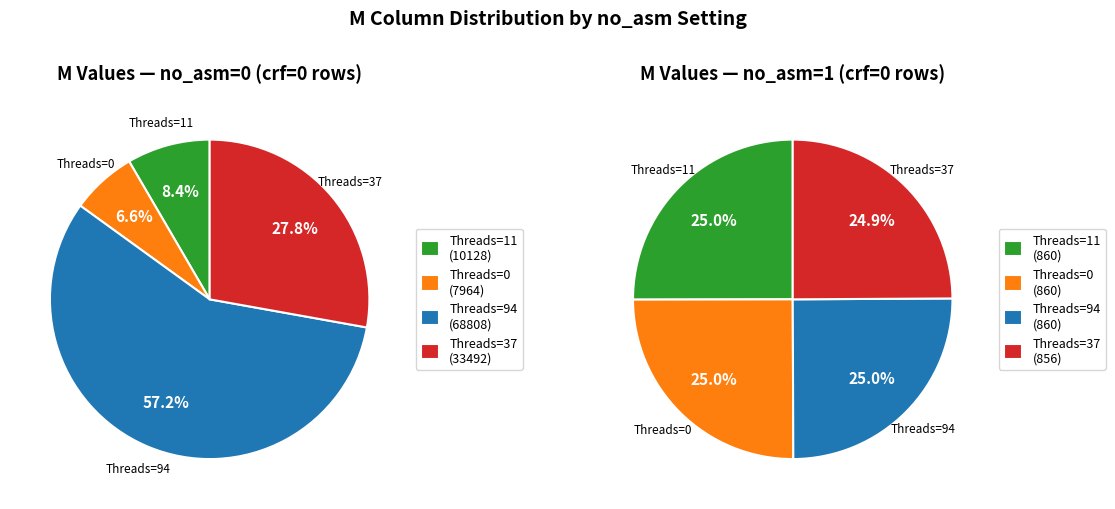

The Threads=11 slice represents 25% of the pie. True or false?

True